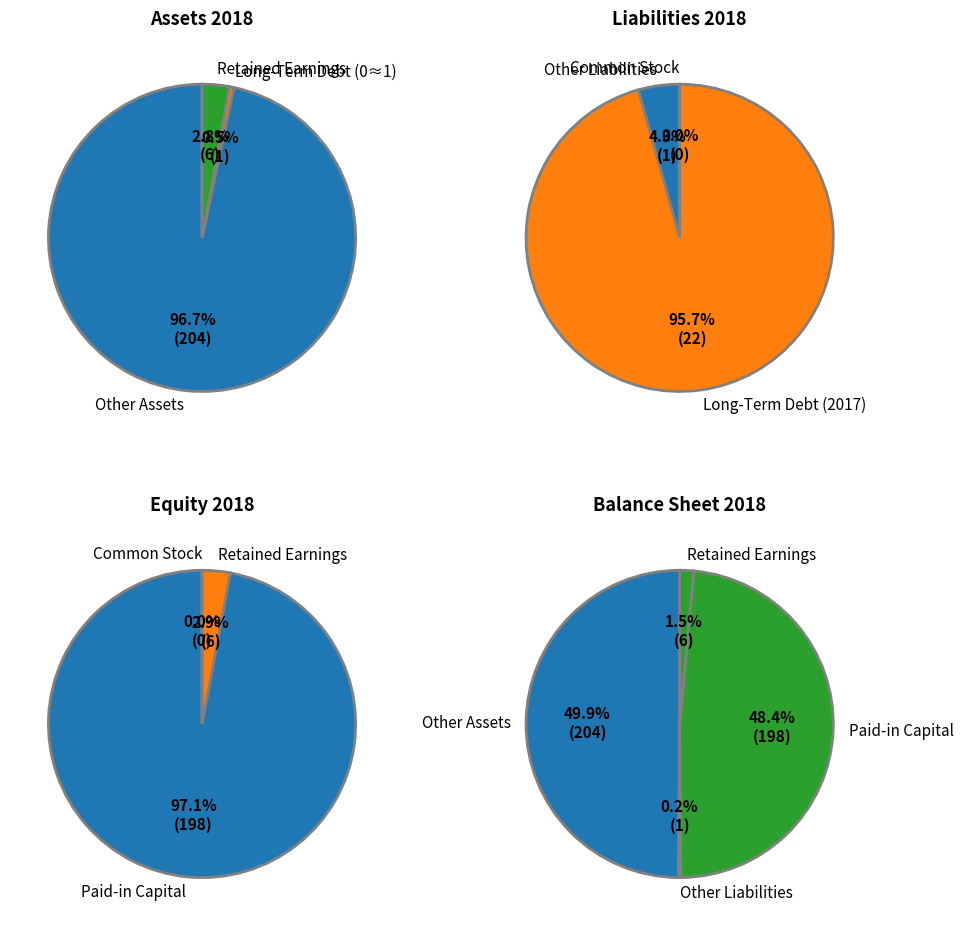

Is Common Stock the majority of the pie?

No